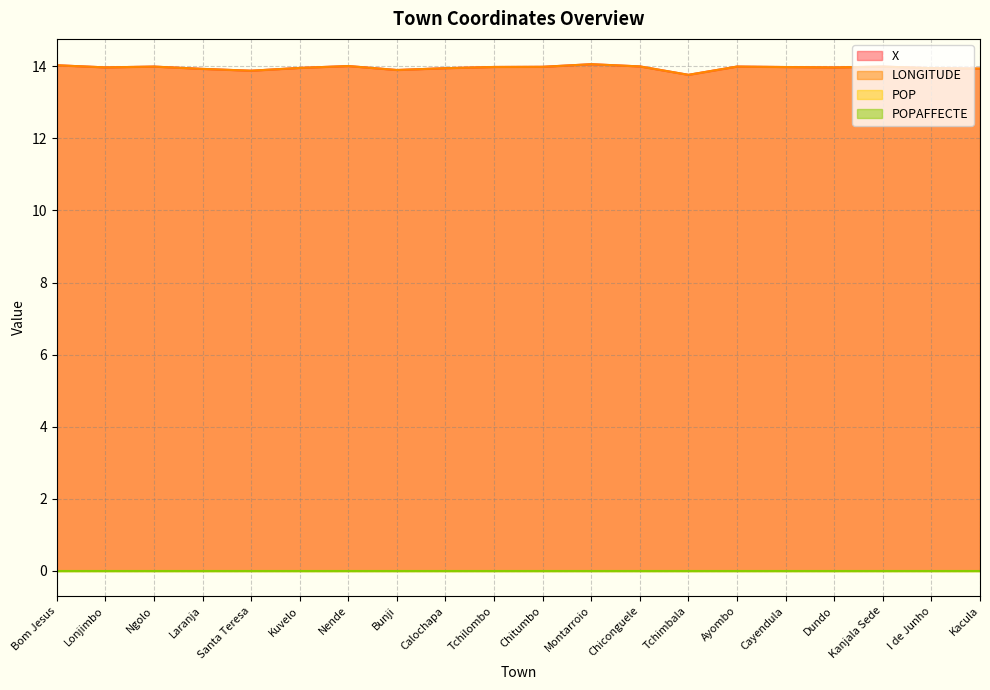

At which category does LONGITUDE reach its first local peak?

Ngolo